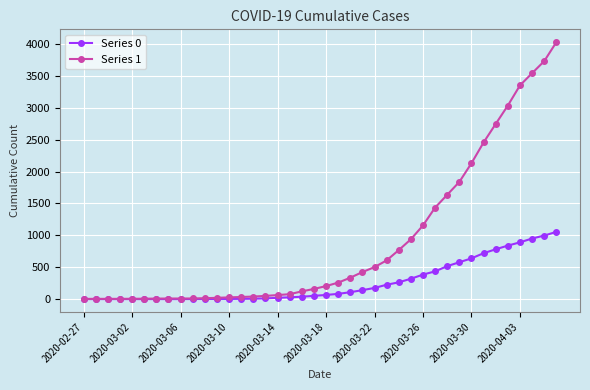

Rank the series by their maximum value, from highest to lowest.

Series 1, Series 0